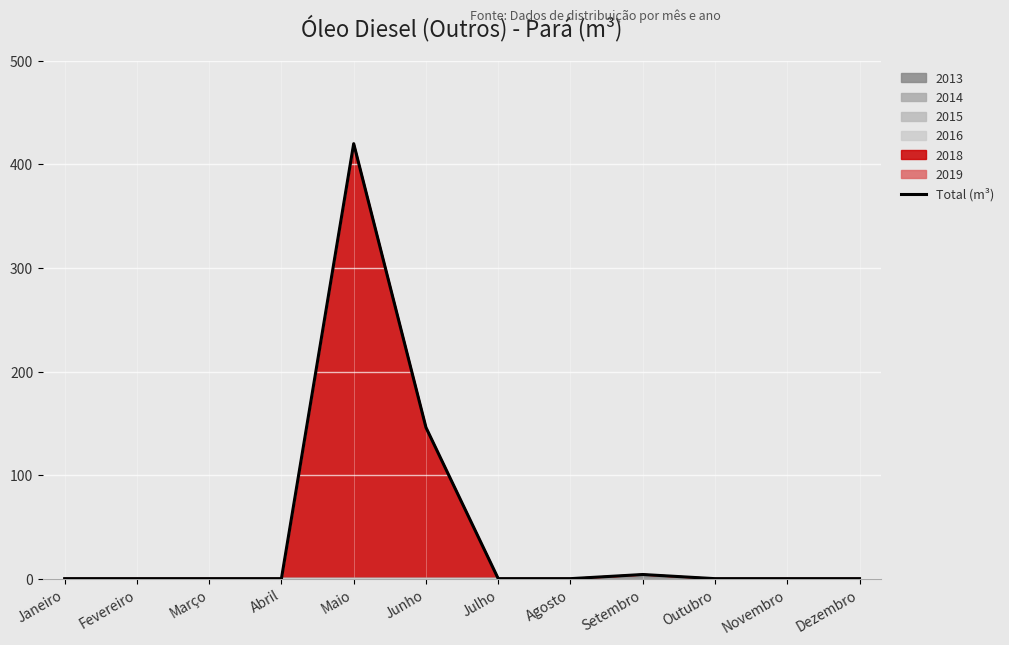

What is the difference between the second highest and second lowest values?

146